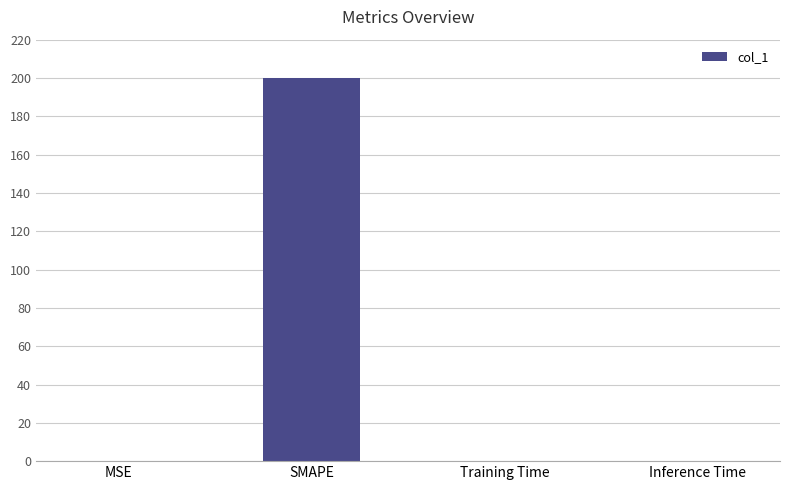

The chart shows a value of 0.3 at MSE. True or false?

True